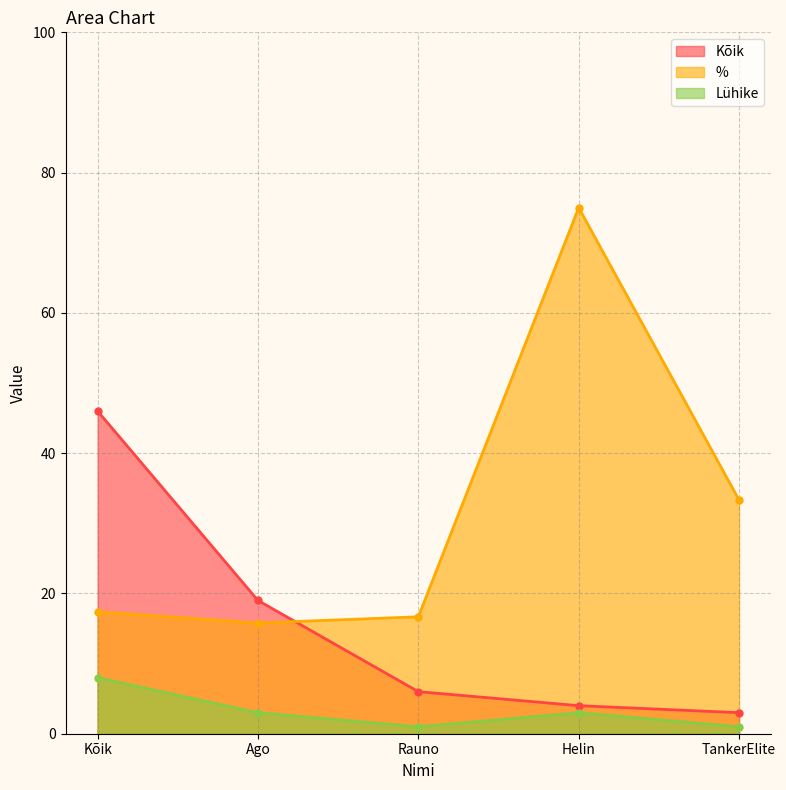

At which category does % reach its first local peak?

Helin